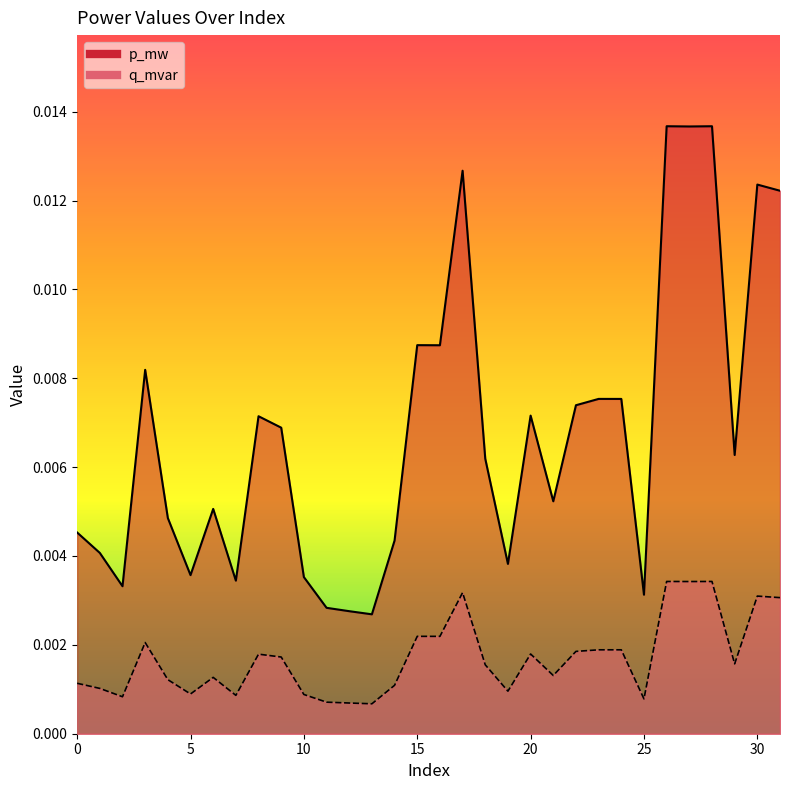

True or false: q_mvar has more than 2 interior local peaks.

True